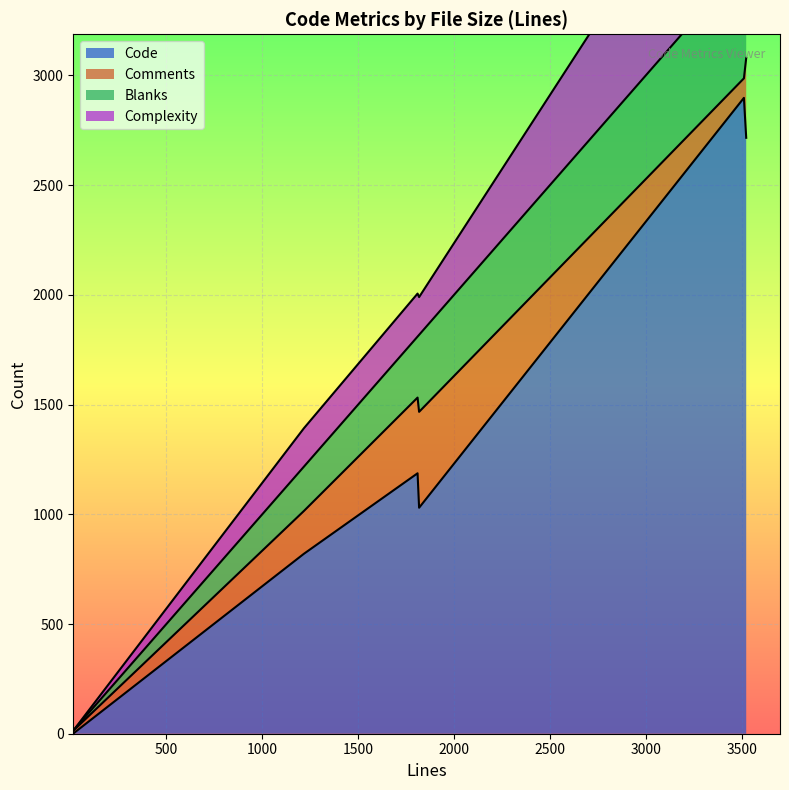

Which series has the widest spread of values?

Code